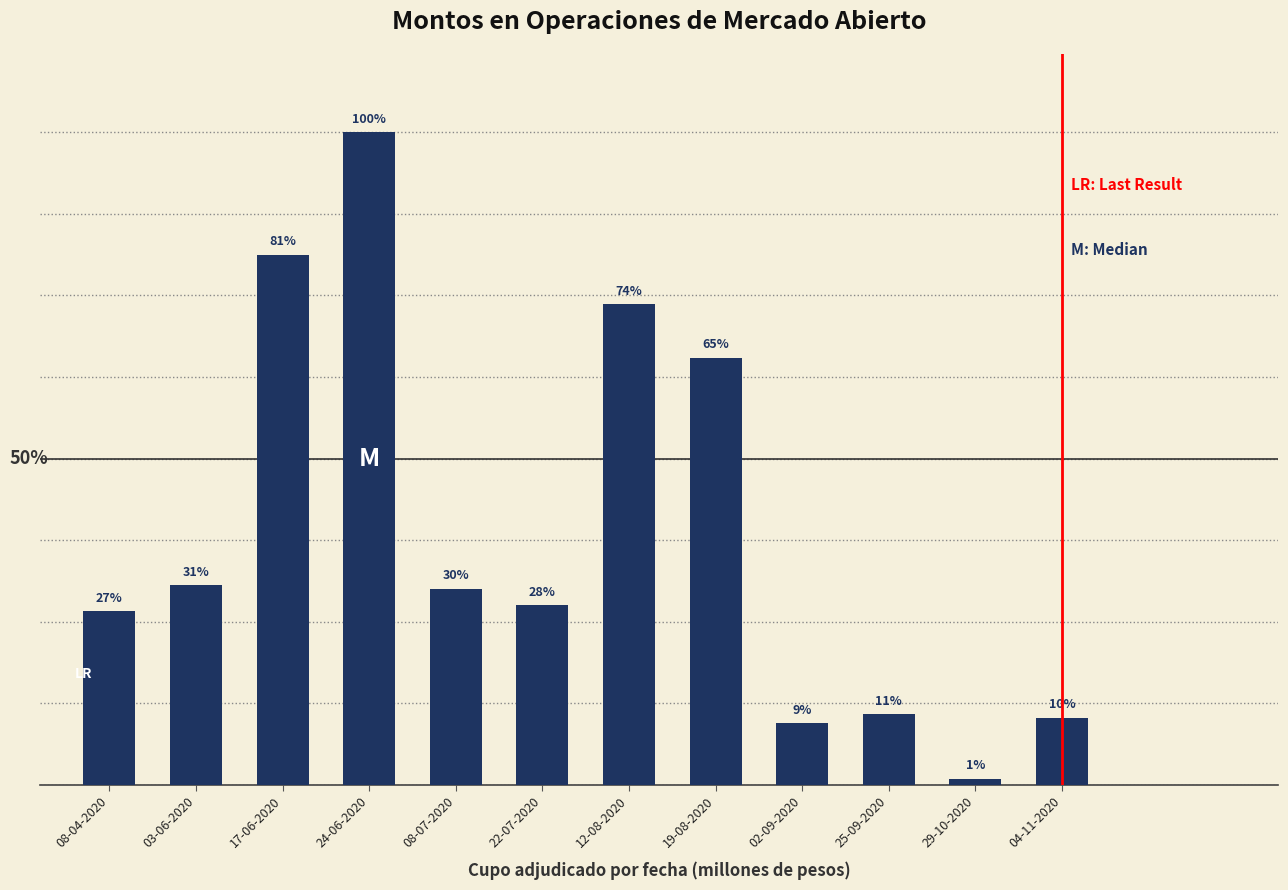

What is the value of the 12th bar from the left?

83400